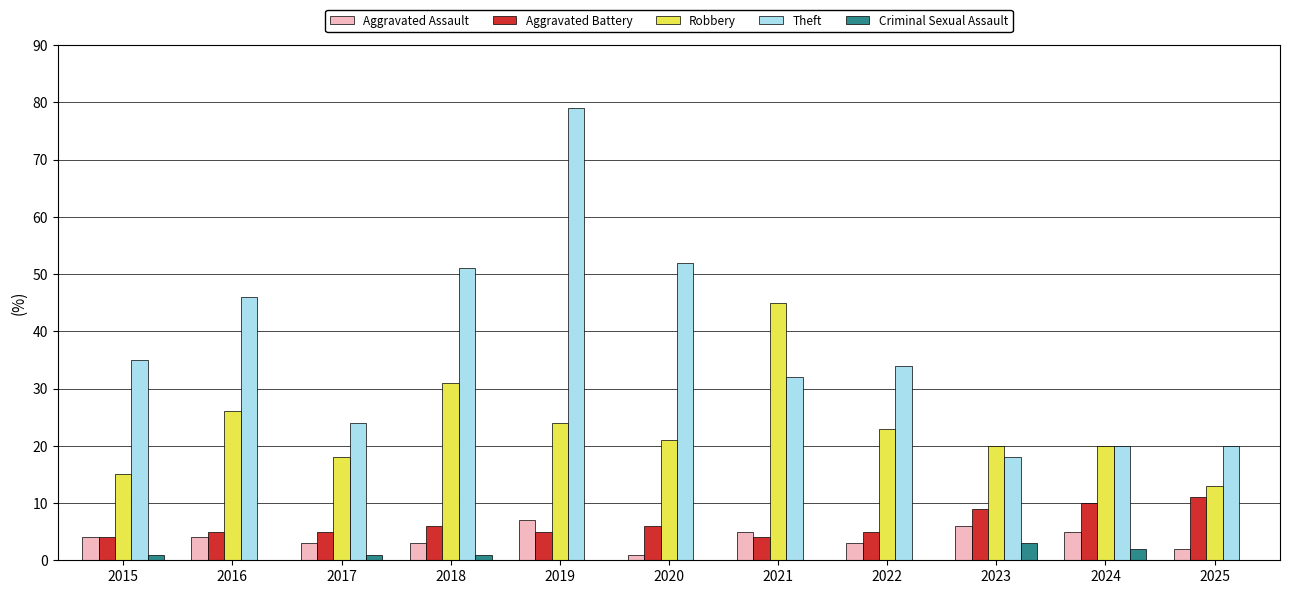

What is the sum of all Criminal Sexual Assault values?

8